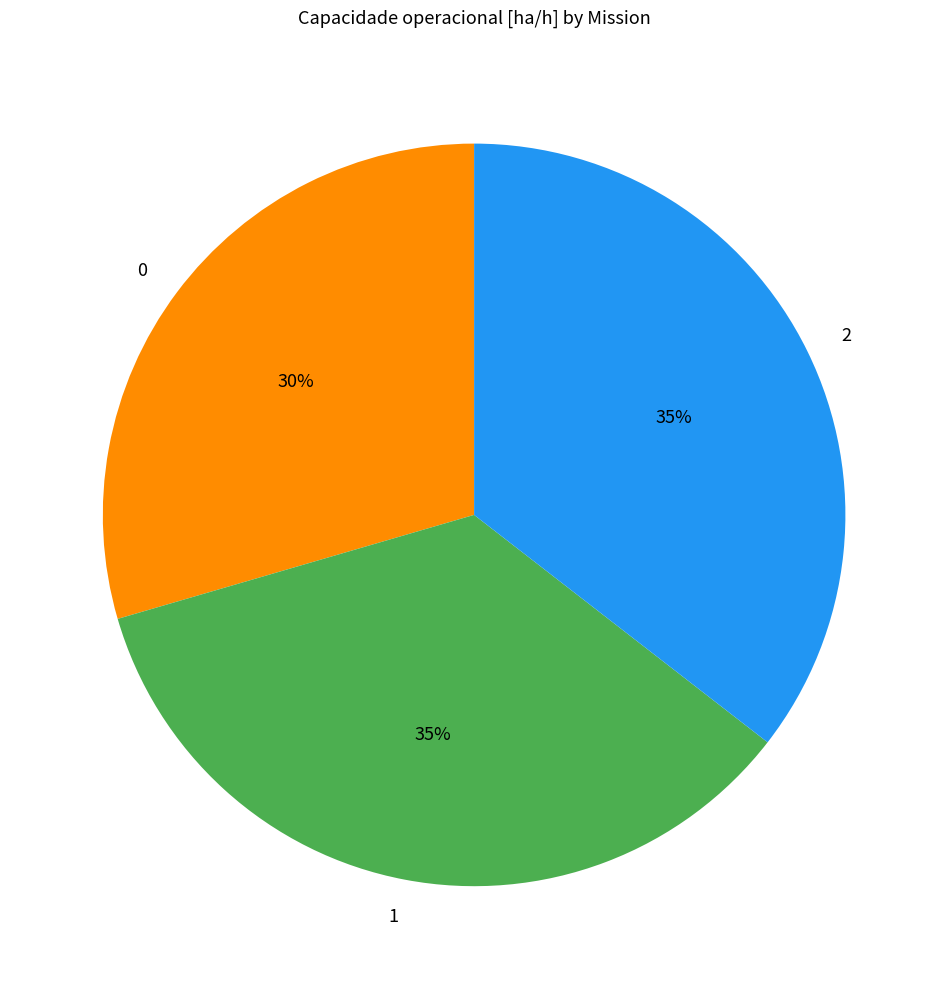

Is there any slice that represents more than half of the pie?

No